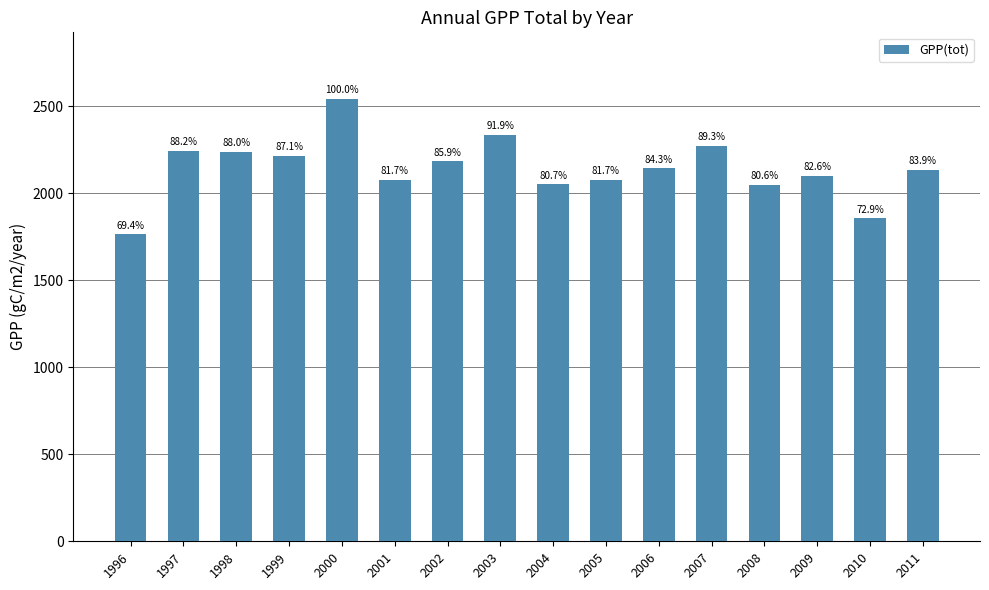

Are the bars horizontal?

No